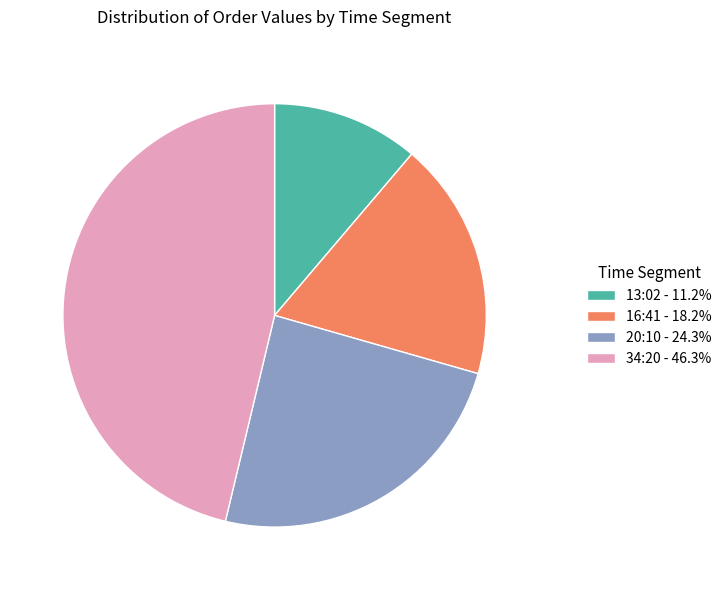

Do 13:02 - 11.2% and 34:20 - 46.3% together represent more than half of the pie?

Yes